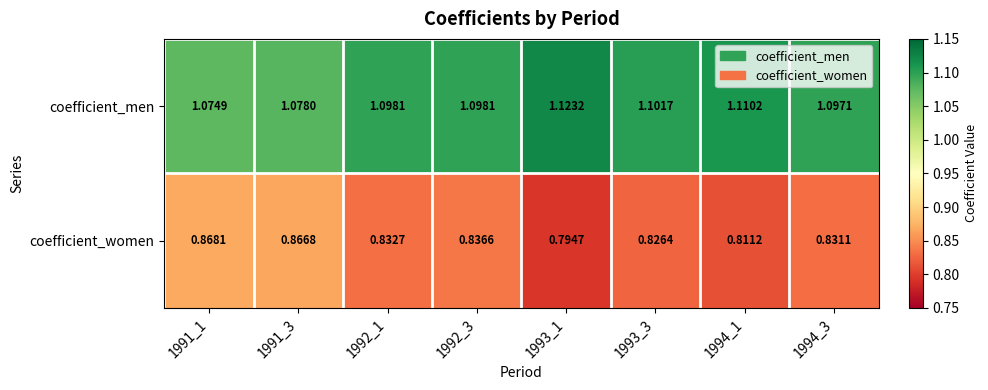

How many data points does each series have?

8